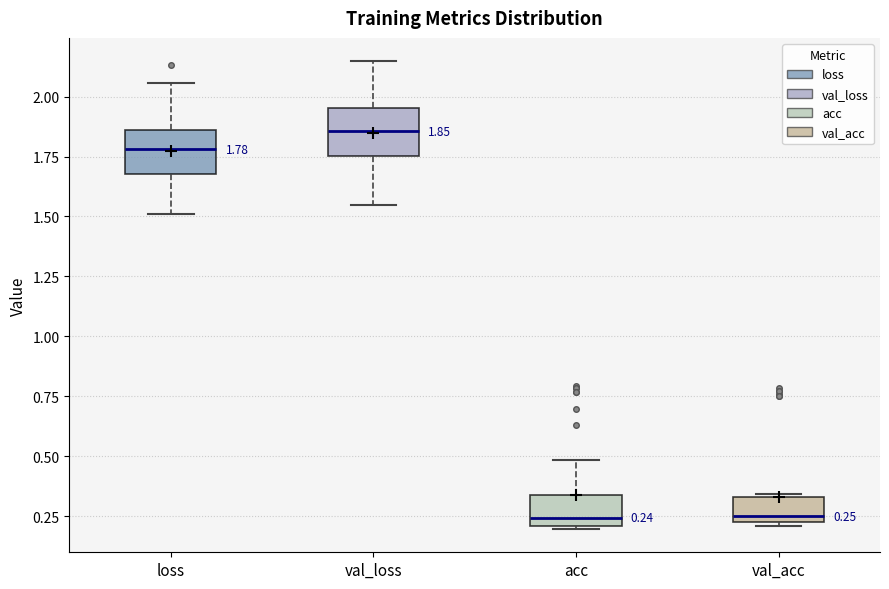

Which box's median line is the highest?

val_loss